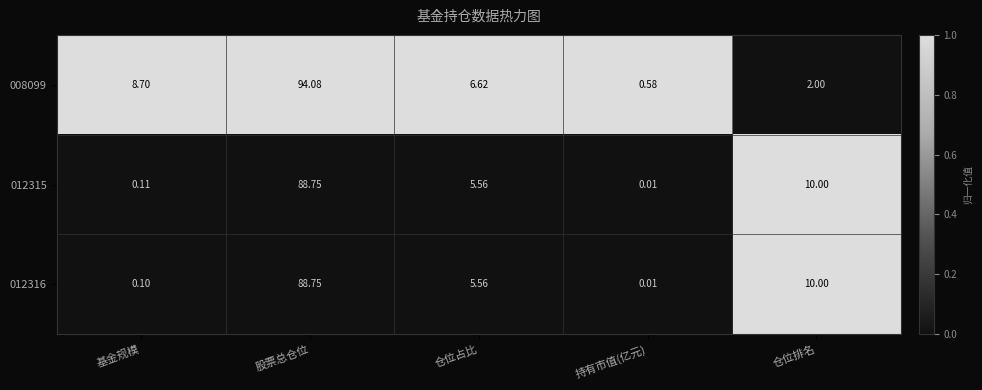

Which series has the largest total across all categories?

008099